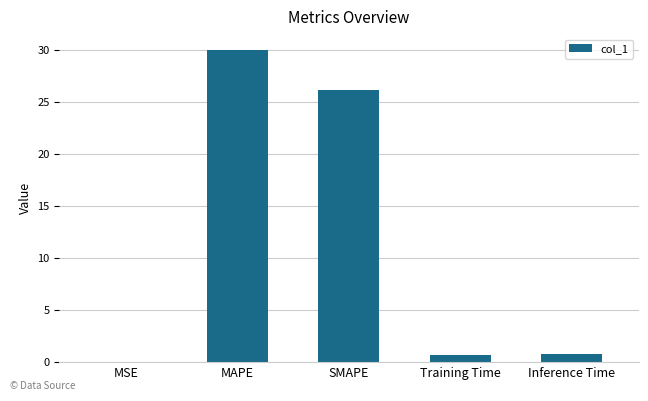

What is the change in value from MAPE to SMAPE?

-3.9